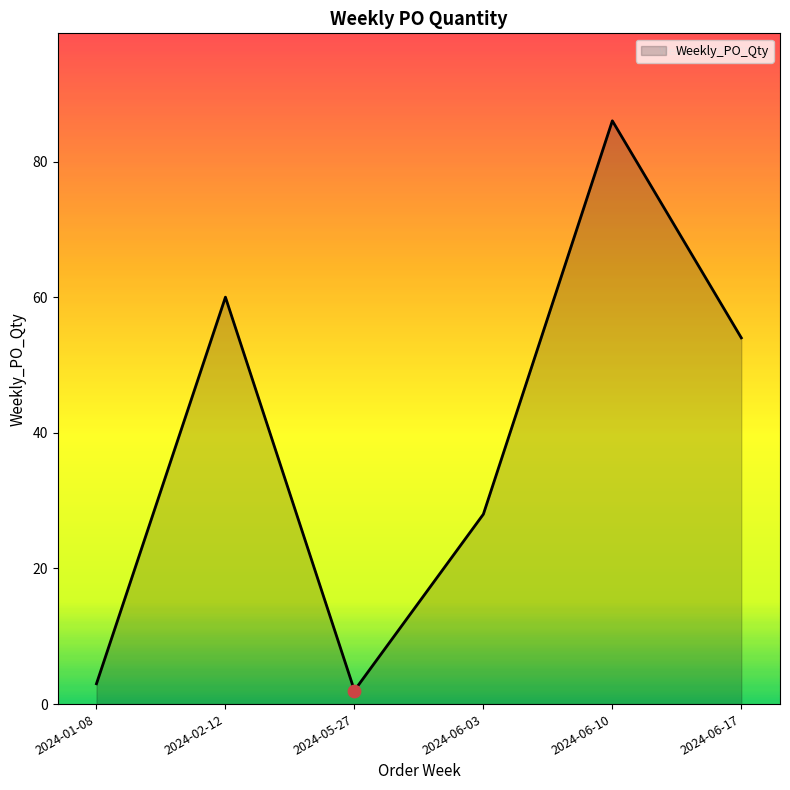

Approximately how many times larger is the value at 2024-06-03 compared to 2024-01-08?

9.3